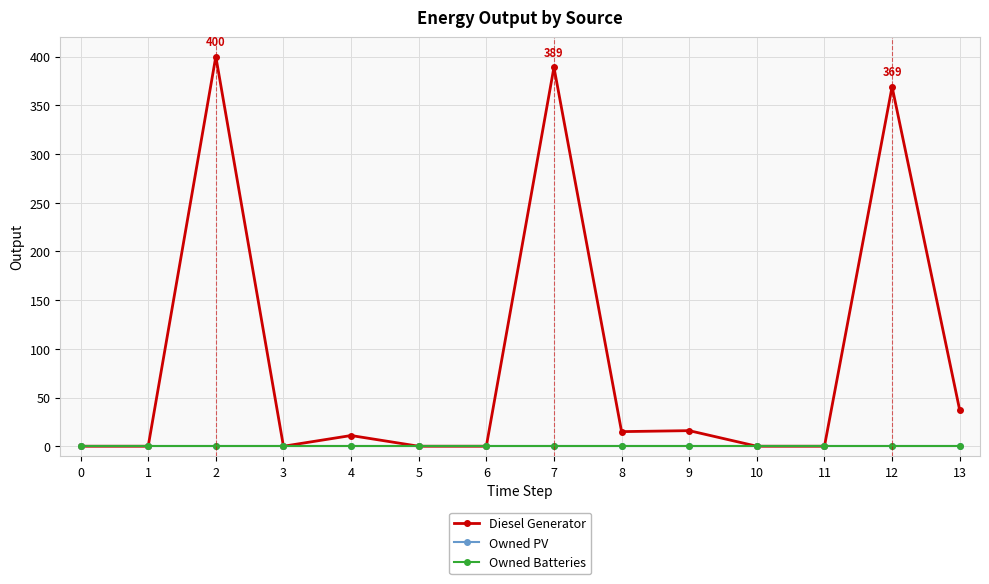

Is this an area chart (filled region under the line)?

No